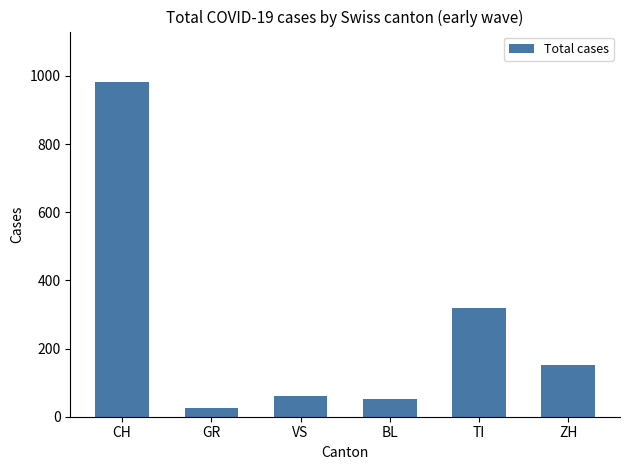

What is the difference between the values at BL and ZH?

100